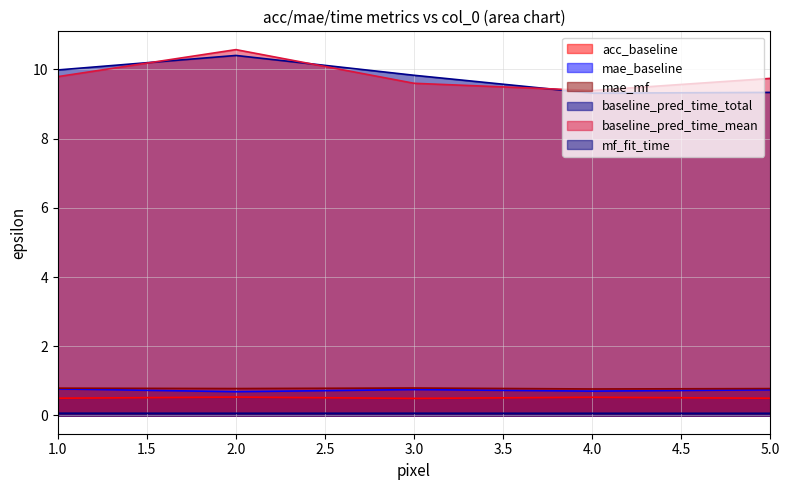

Reading left to right, transcribe all the data shown in this chart.

acc_baseline: 0.5	0.5	0.5	0.5	0.5
mae_baseline: 0.8	0.7	0.7	0.7	0.7
mae_mf: 0.8	0.8	0.8	0.8	0.8
baseline_pred_time_total: 10.0	10.4	9.8	9.3	9.3
baseline_pred_time_mean: 9.8	10.6	9.6	9.4	9.7
mf_fit_time: 0.1	0.1	0.1	0.1	0.1